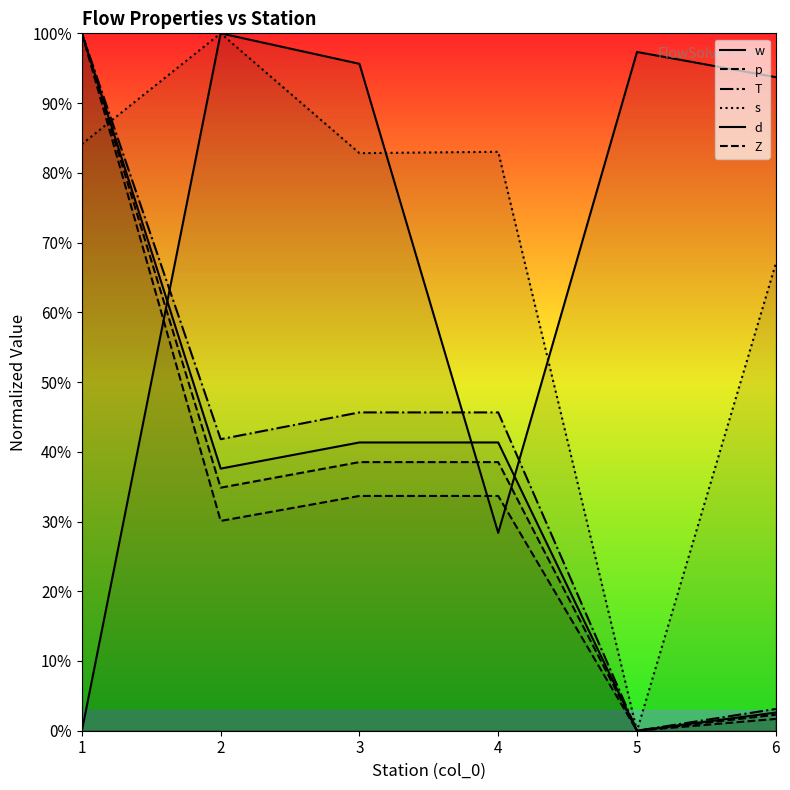

What is the sum of the w values at 1 and 6?

0.9